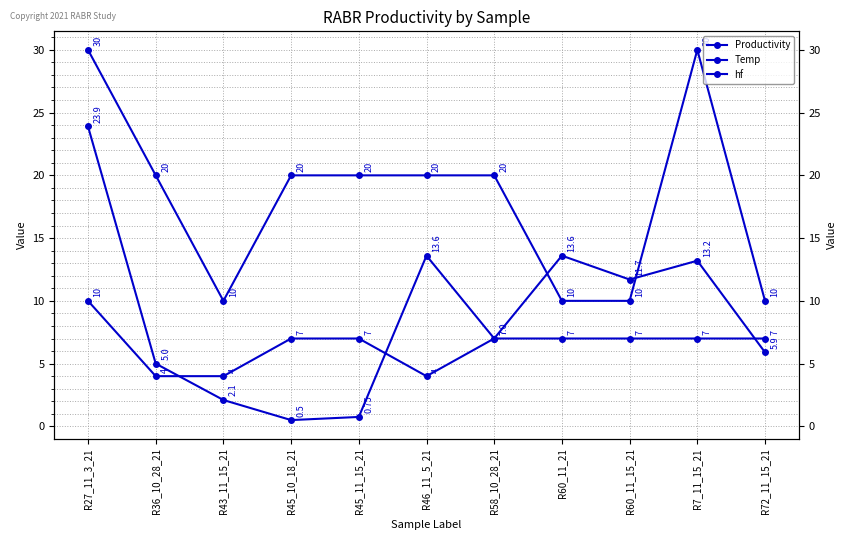

Reading left to right, transcribe all the data shown in this chart.

Productivity: 23.9	5.0	2.1	0.5	0.8	13.6	7.0	13.6	11.7	13.2	5.9
Temp: 30.0	20.0	10.0	20.0	20.0	20.0	20.0	10.0	10.0	30.0	10.0
hf: 10.0	4.0	4.0	7.0	7.0	4.0	7.0	7.0	7.0	7.0	7.0